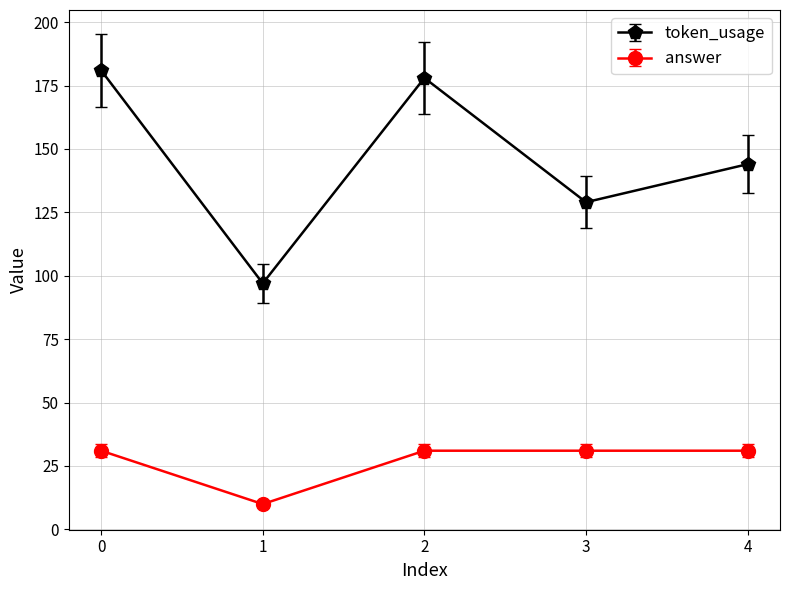

Between 3 and 4, which series saw the biggest shift?

token_usage